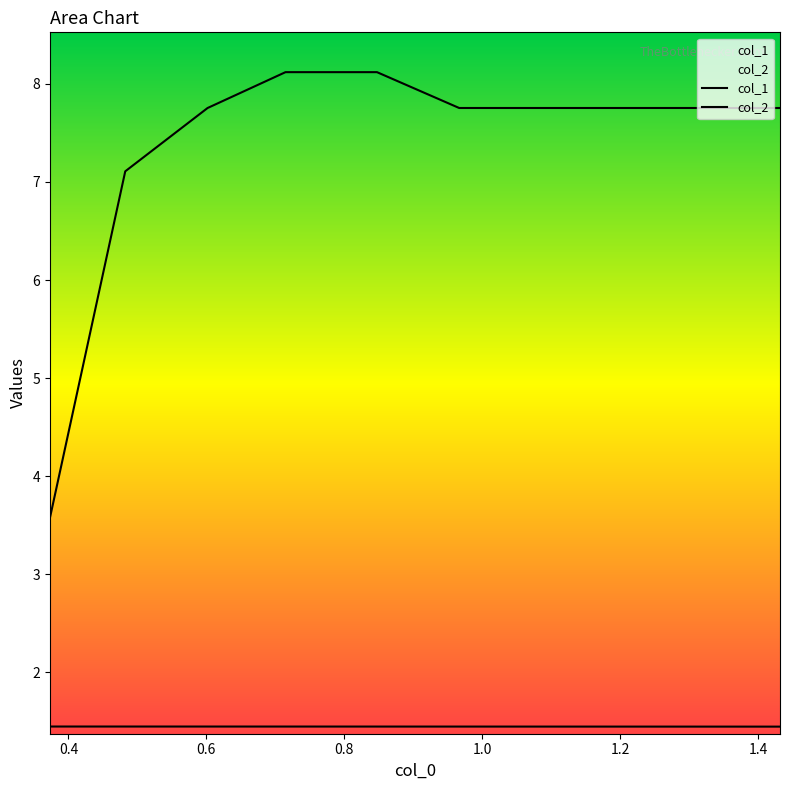

At 0.8, list the series in order from largest to smallest.

col_2, col_1